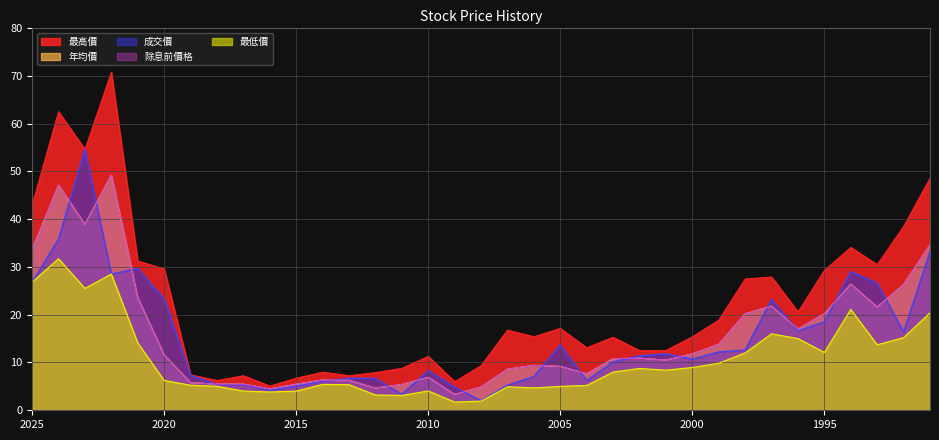

True or false: 除息前價格 and 年均價 intersect in this chart.

False